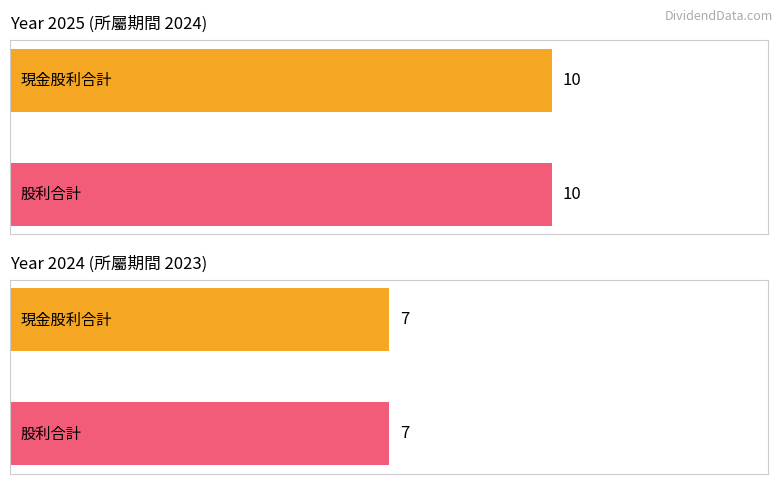

Where does the 股利合計 series first go above 5?

2025